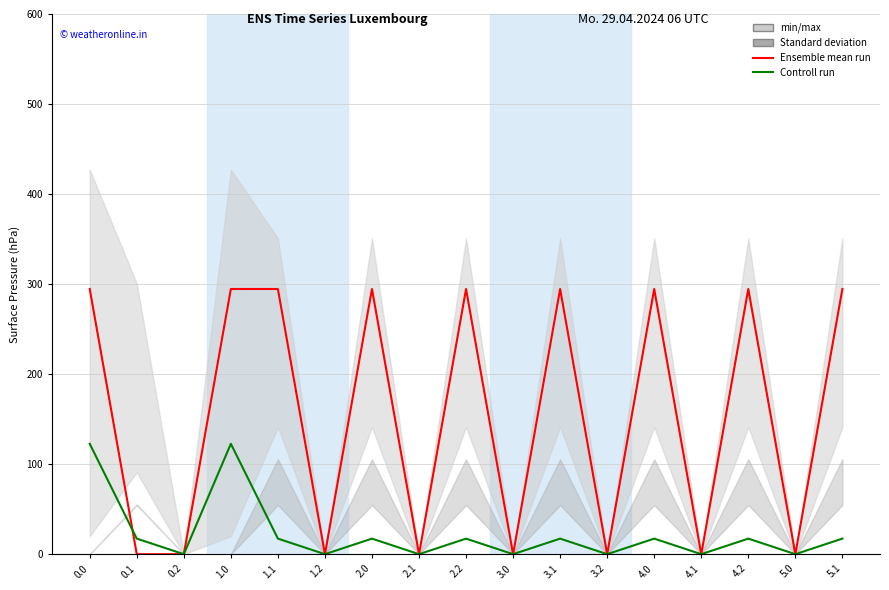

What position from the left is 3.0?

10